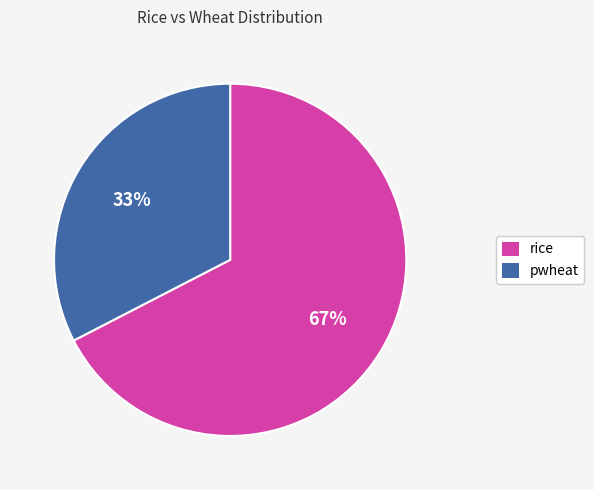

How many slices are in this pie chart?

2